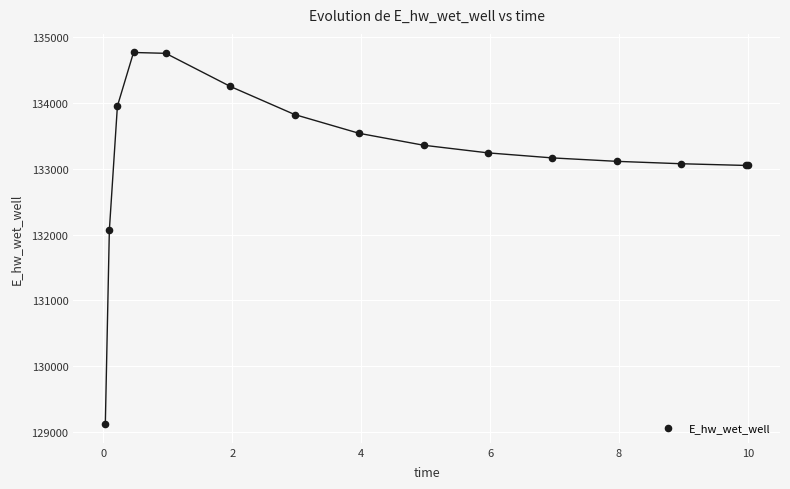

What Y value in the scatter plot is closest to 131942?

132065.3